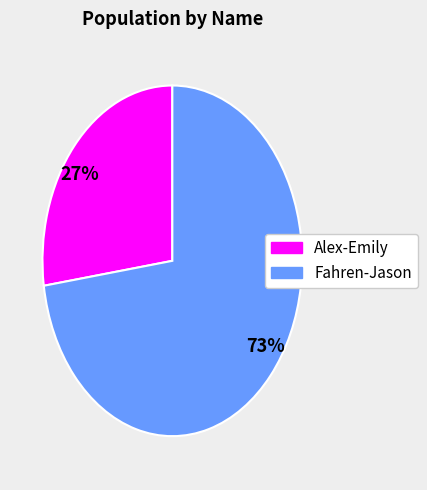

Is the sum of 27% and 73% greater than half?

Yes